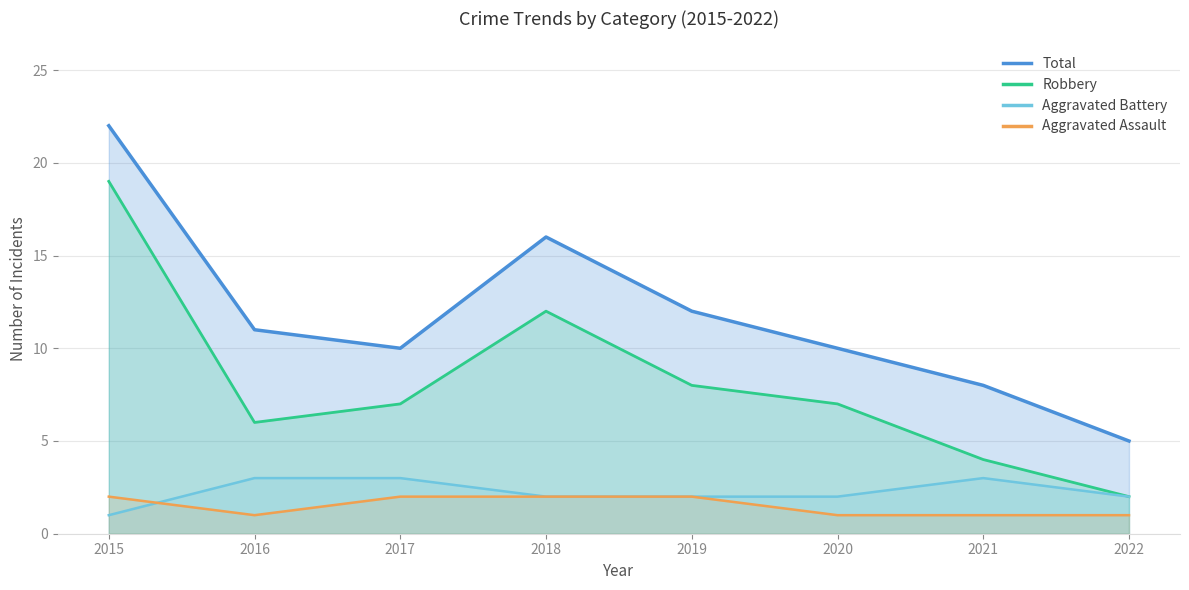

Which series has the largest range (max minus min)?

Total